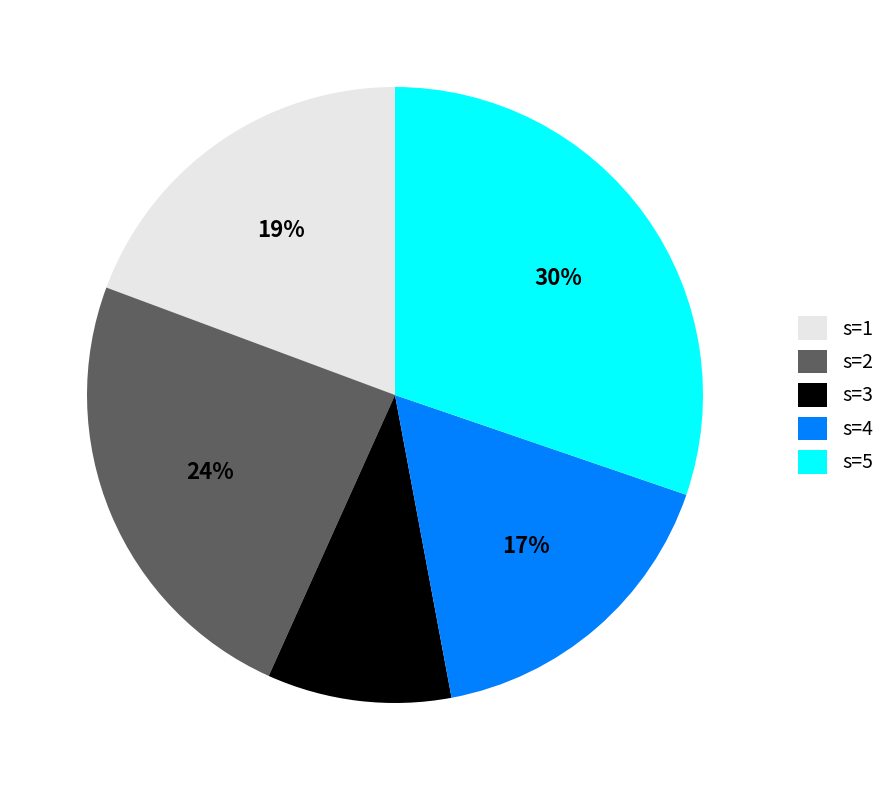

Rank the categories by value from highest to lowest.

s=5, s=2, s=1, s=4, s=3